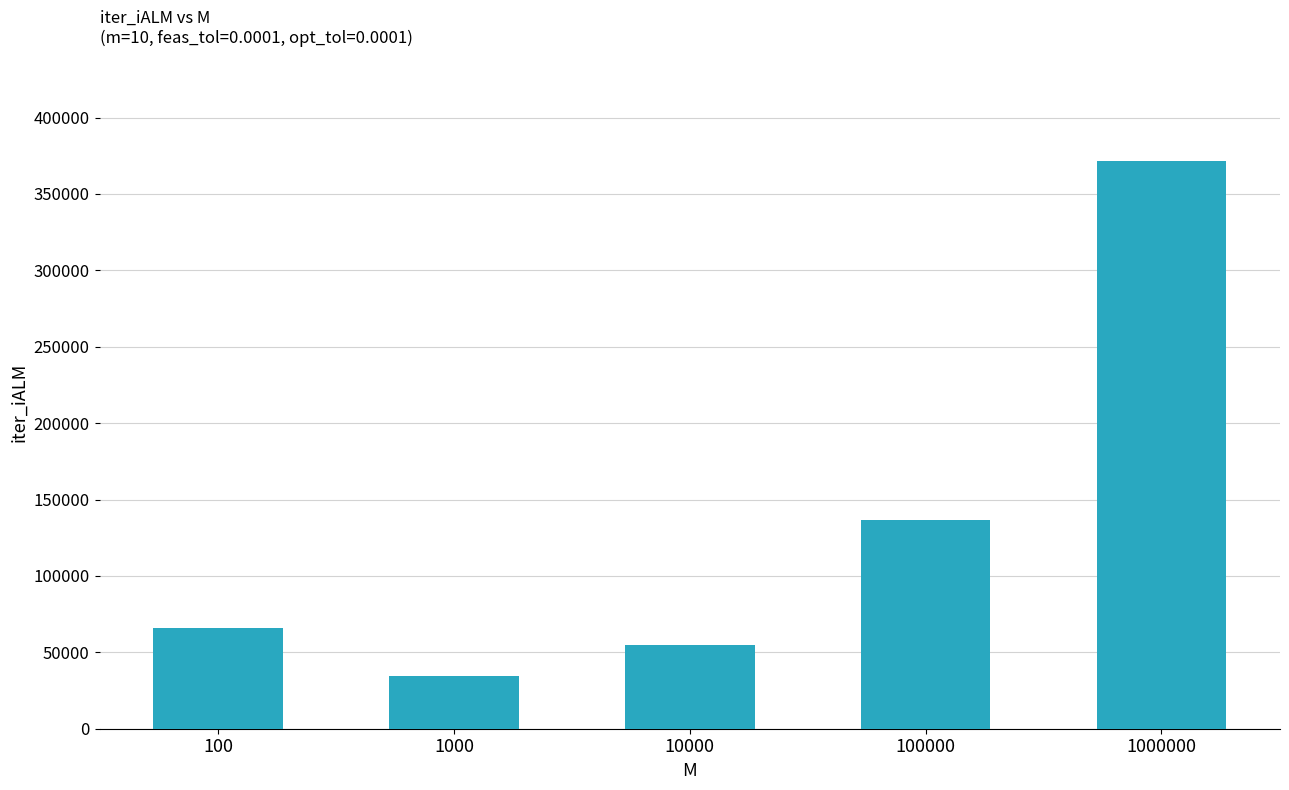

What is the value of the 5th bar from the left?

371276